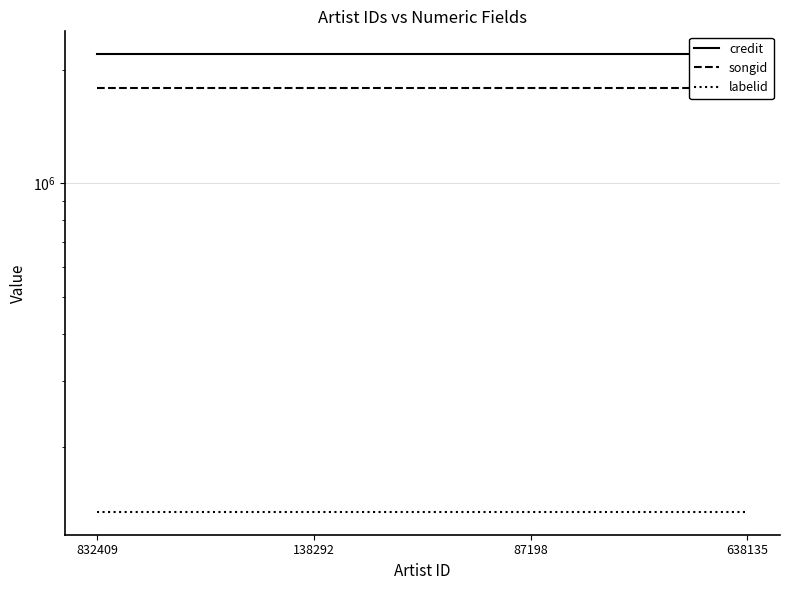

What is the total value across all series at 87198?

4124831